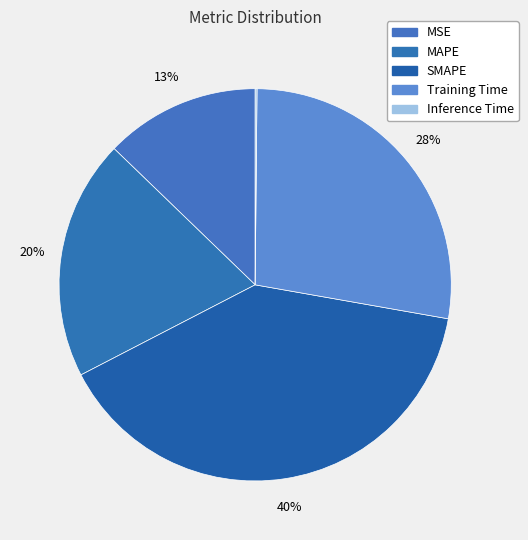

To the nearest percent, what is the average slice percentage?

20%